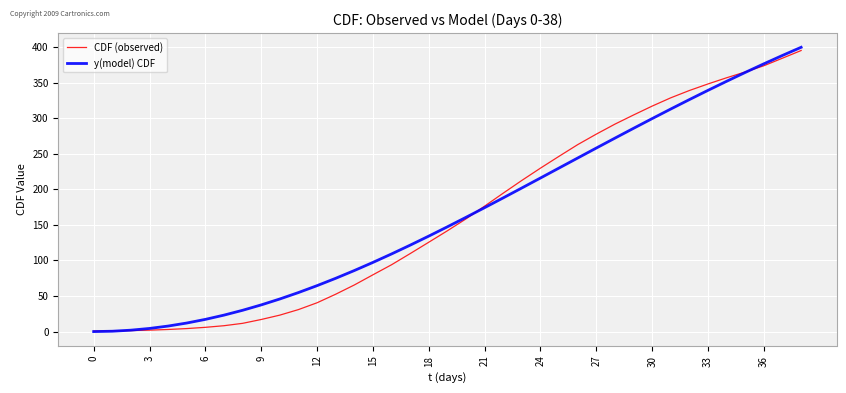

Rank the series by their maximum value, from highest to lowest.

y(model) CDF, CDF (observed)